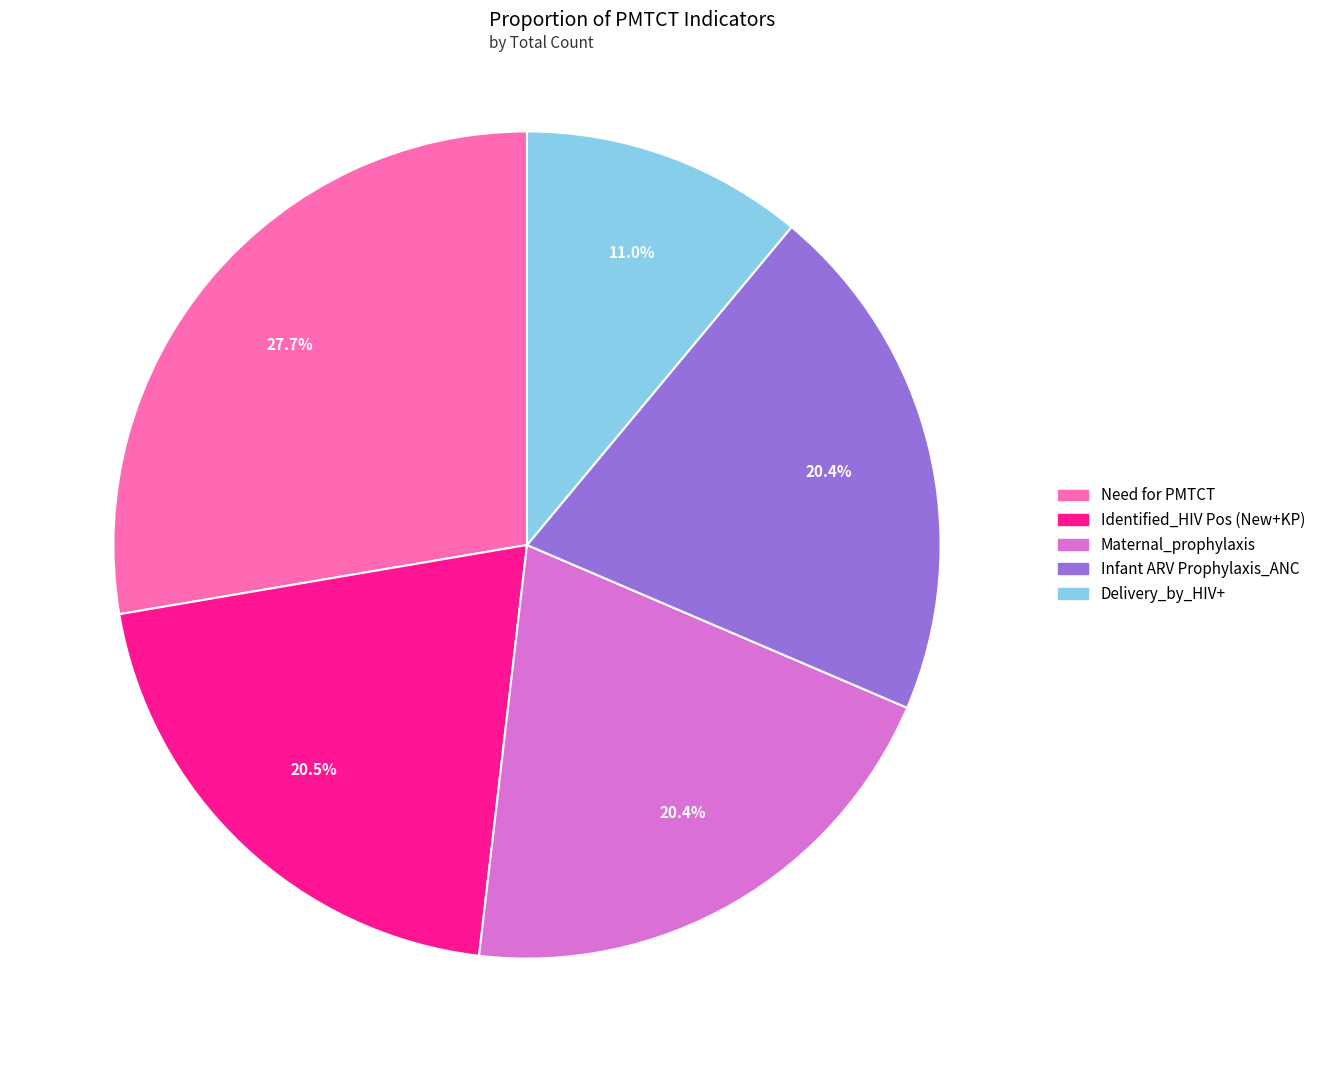

Is Identified_HIV Pos (New+KP) the majority of the pie?

No